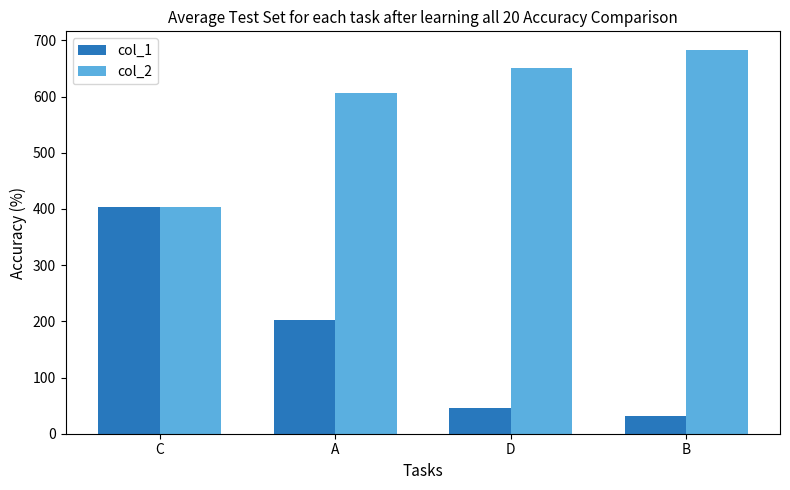

Which category has the lowest value in the col_2 series?

C